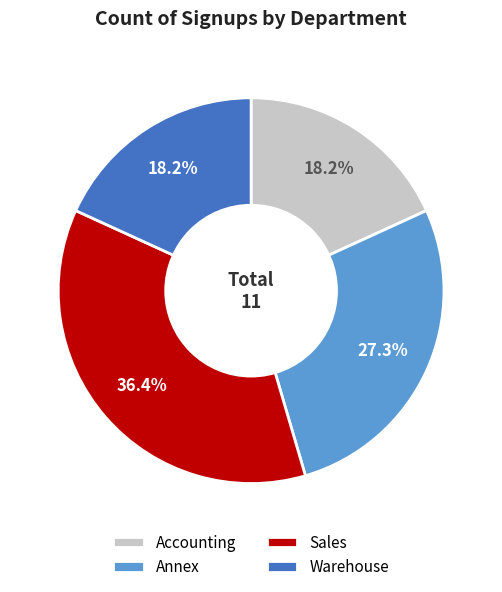

How many slices are in this pie chart?

4